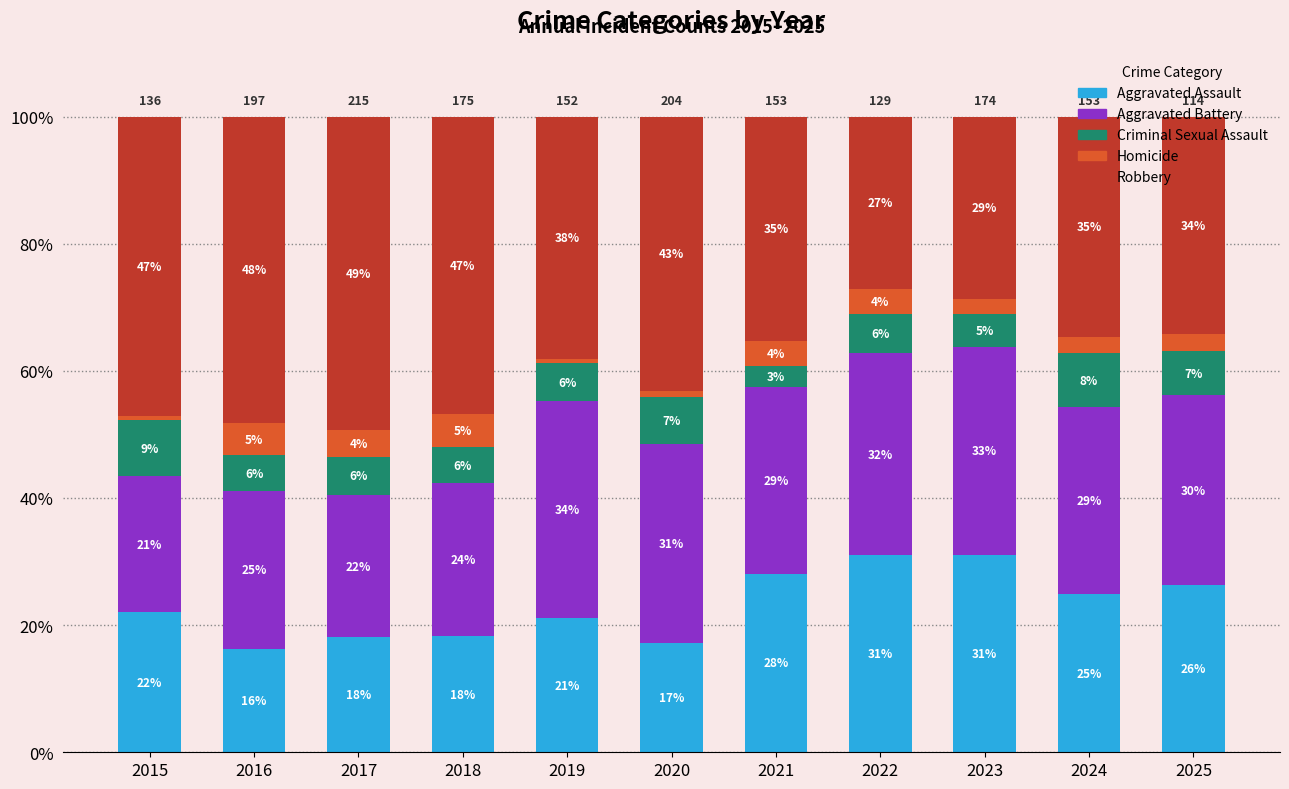

Is it true that Robbery equals 49.3 at 2017?

True